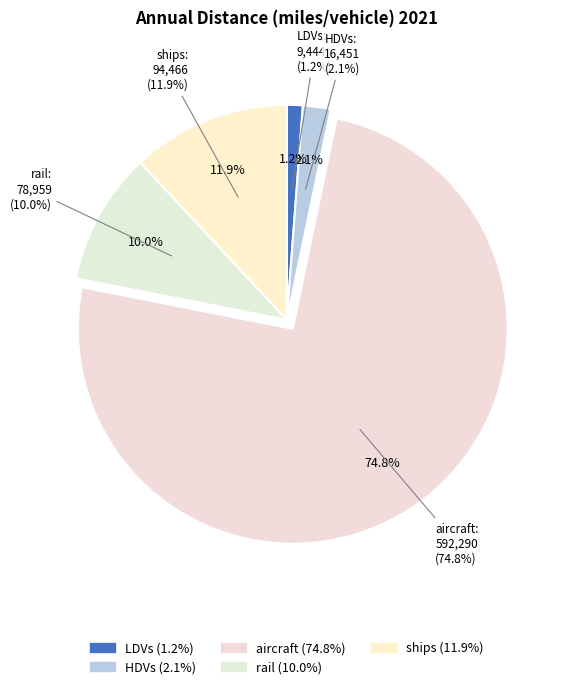

Count the number of slices in the pie.

5